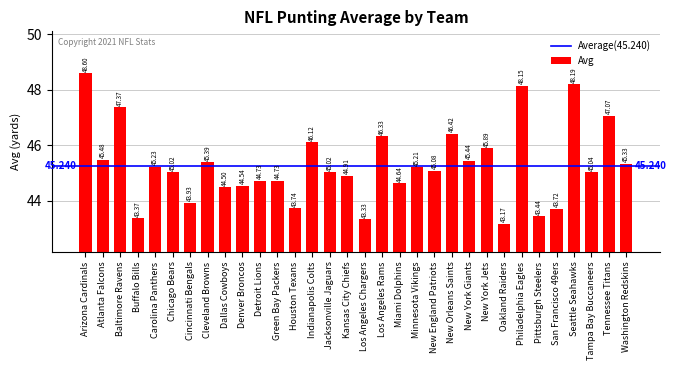

True or false: the data shows 46.3 at Los Angeles Rams.

True